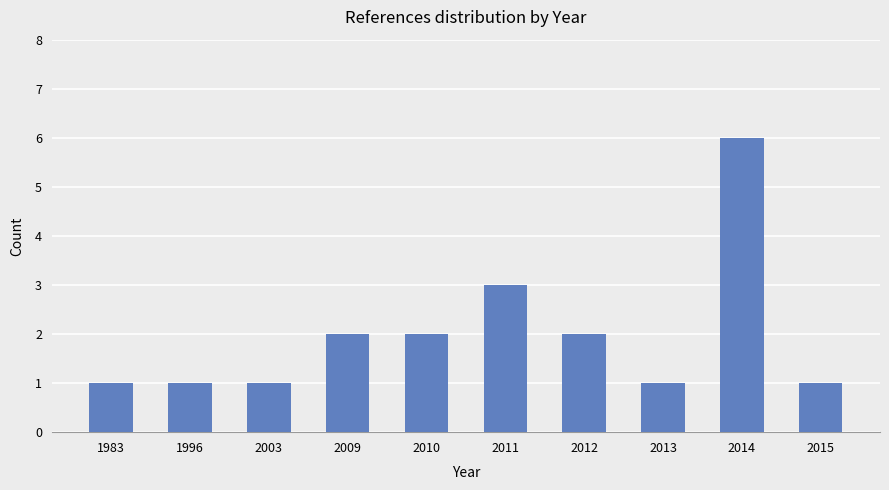

What is the value of the 1st bar from the left?

1